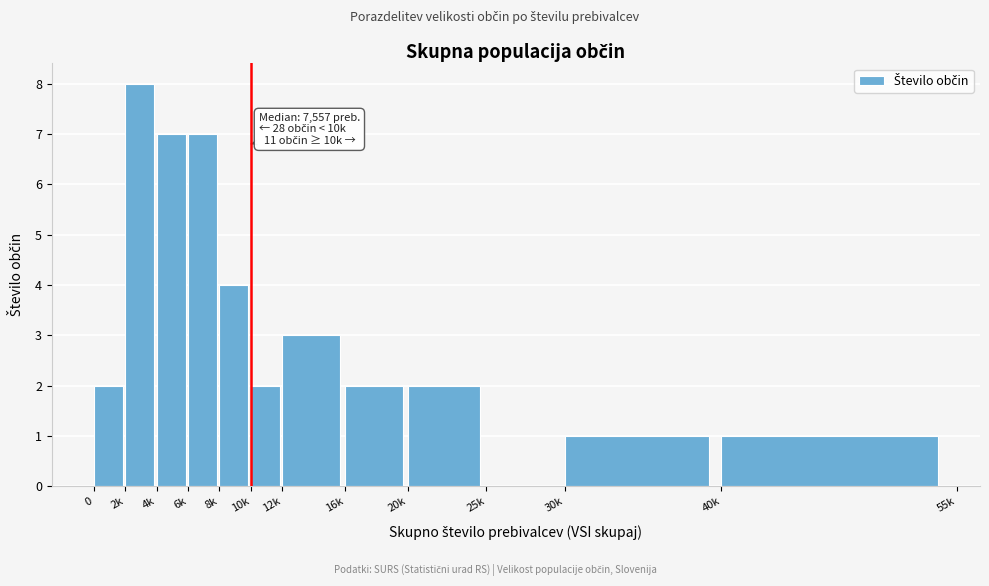

Reading right to left, extract all data points from this chart.

40k=1	30k=1	25k=0	20k=2	16k=2	12k=3	10k=2	8k=4	6k=7	4k=7	2k=8	0=2